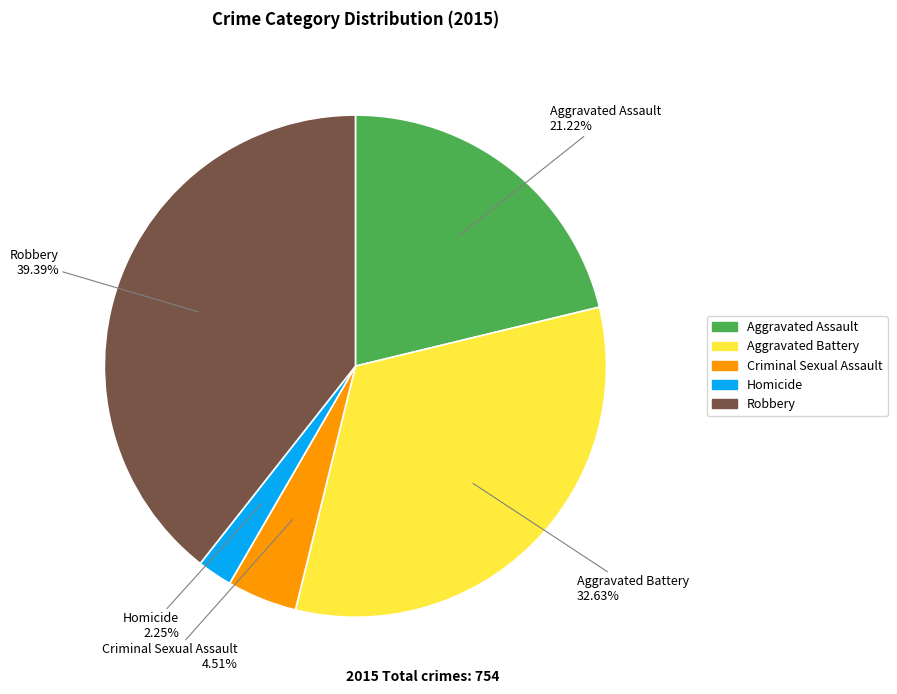

How much of the chart is everything except Aggravated Assault?

78.8%